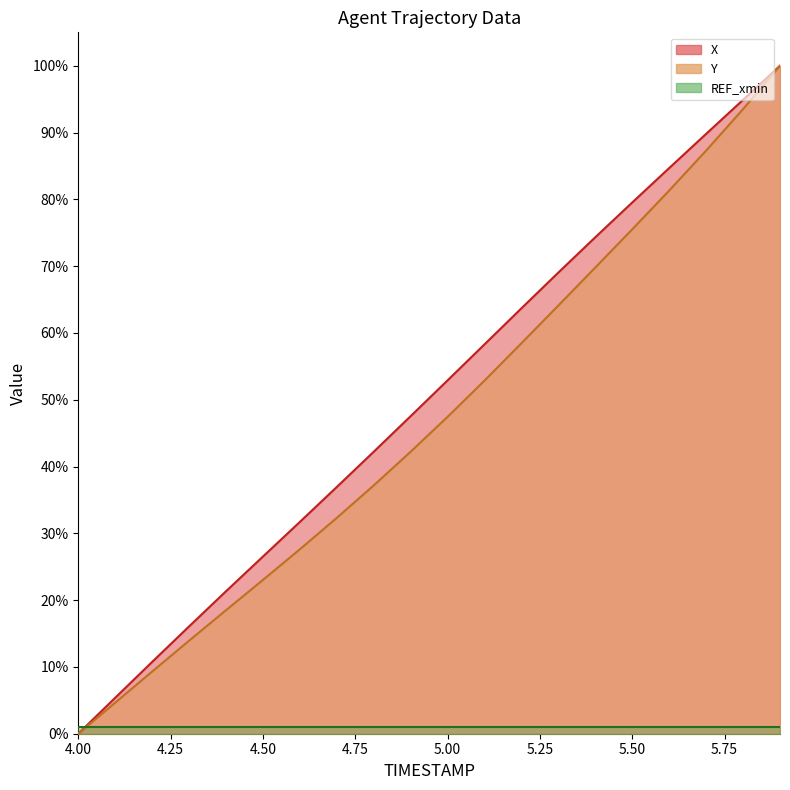

Between 4.5 and 4.9, which series saw the biggest shift?

X